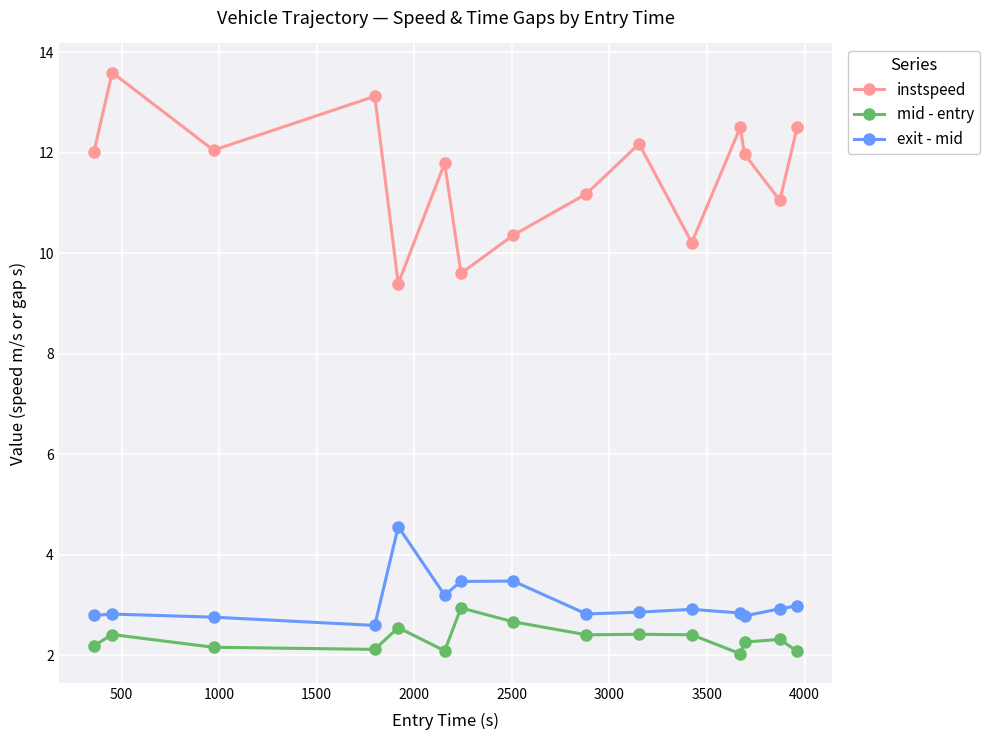

True or false: exit - mid has more than 2 points higher than both neighbors.

True